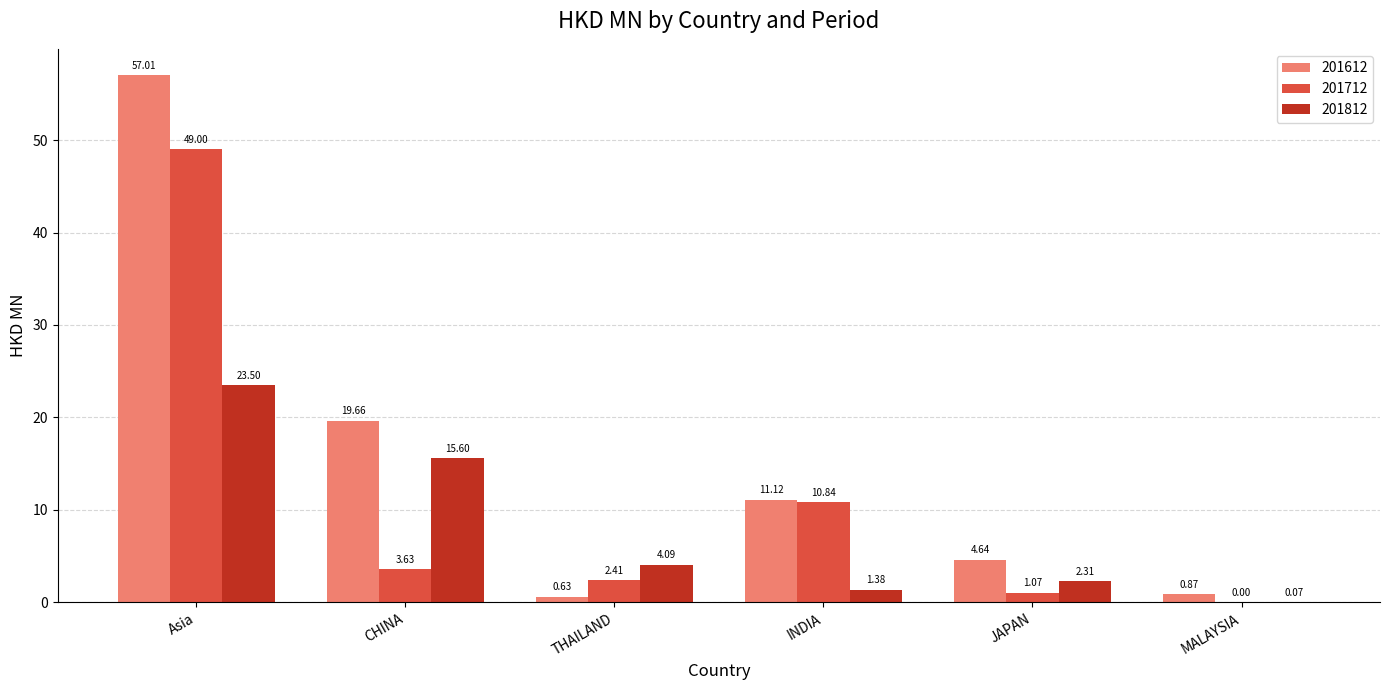

Which label corresponds to the largest value in the chart?

Asia